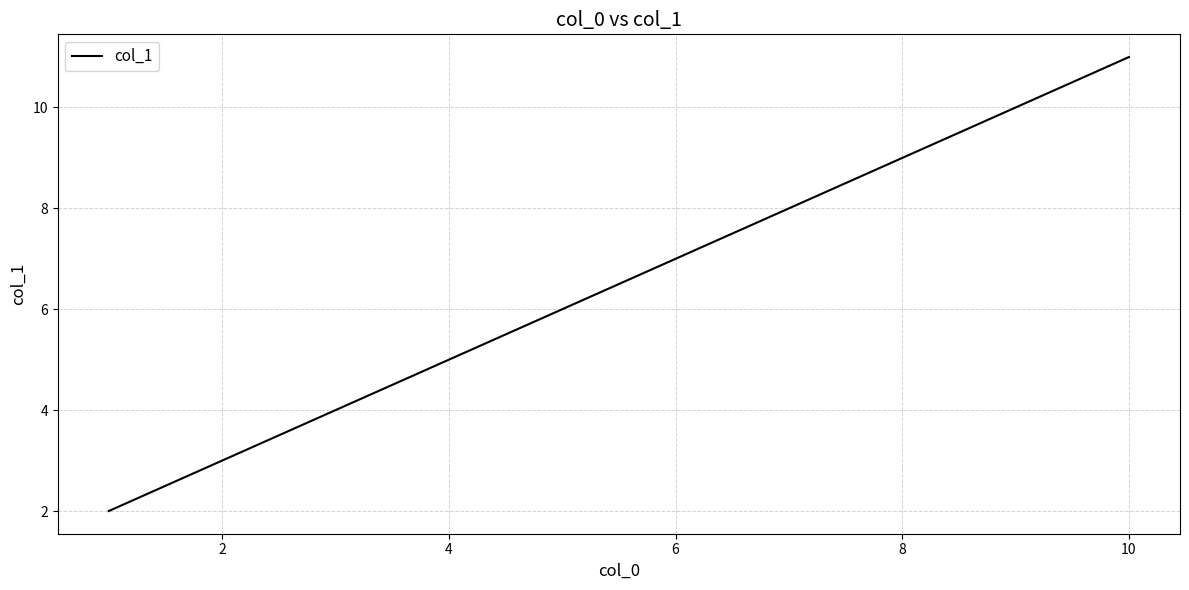

How many categories are shown in the chart?

10